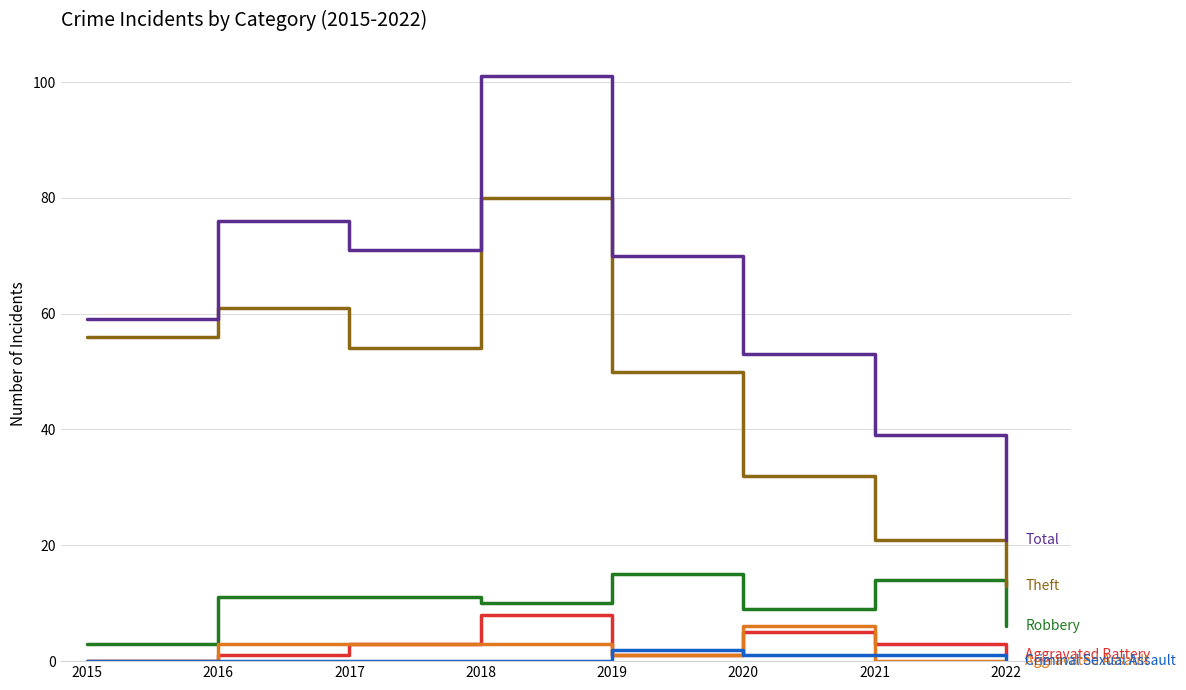

What is the difference between the highest and lowest values at 2015?

59